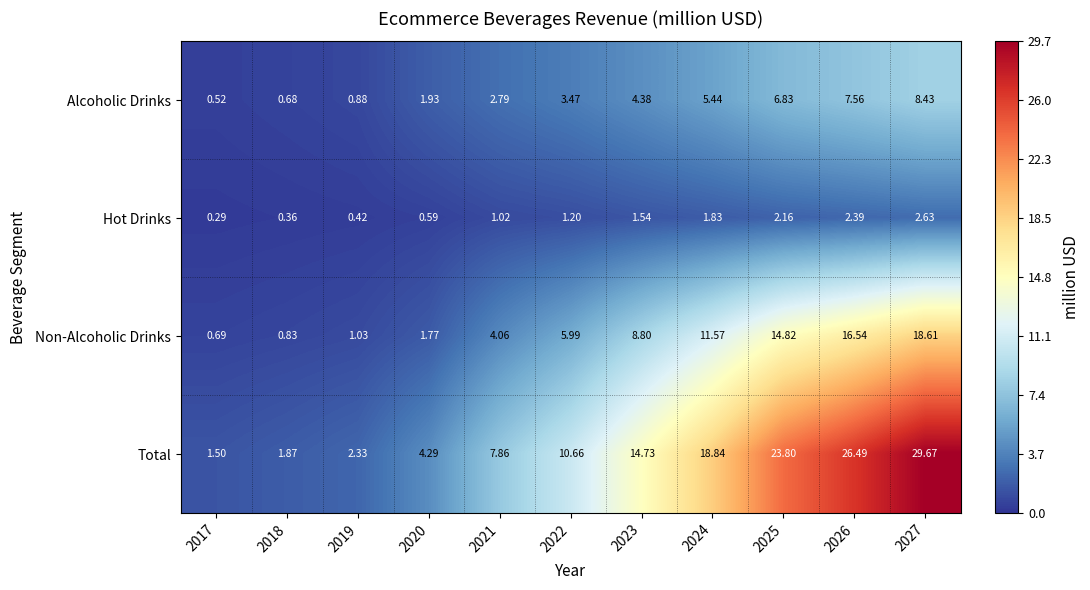

At 2019, list the series in order from largest to smallest.

Total, Non-Alcoholic Drinks, Alcoholic Drinks, Hot Drinks